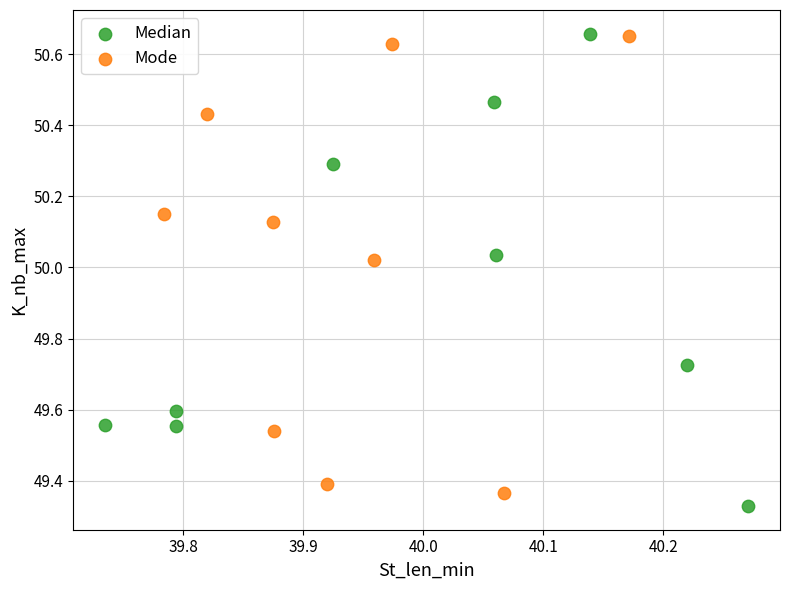

Which series has the largest Y range (max minus min)?

Median